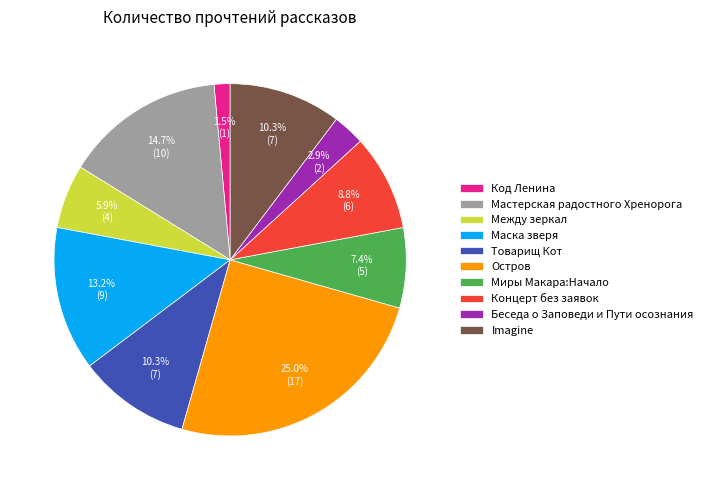

To the nearest percent, what is the difference between the largest and smallest slice percentages?

24%